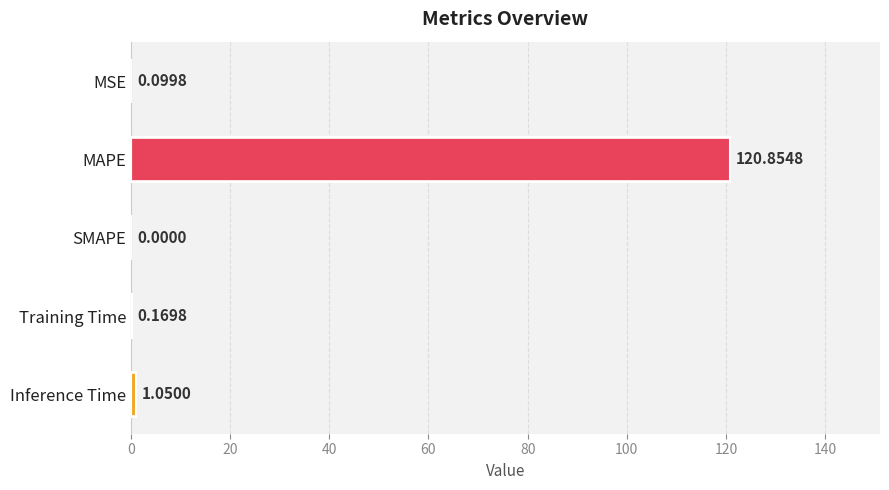

Where is the data nearest to the value 60?

Inference Time